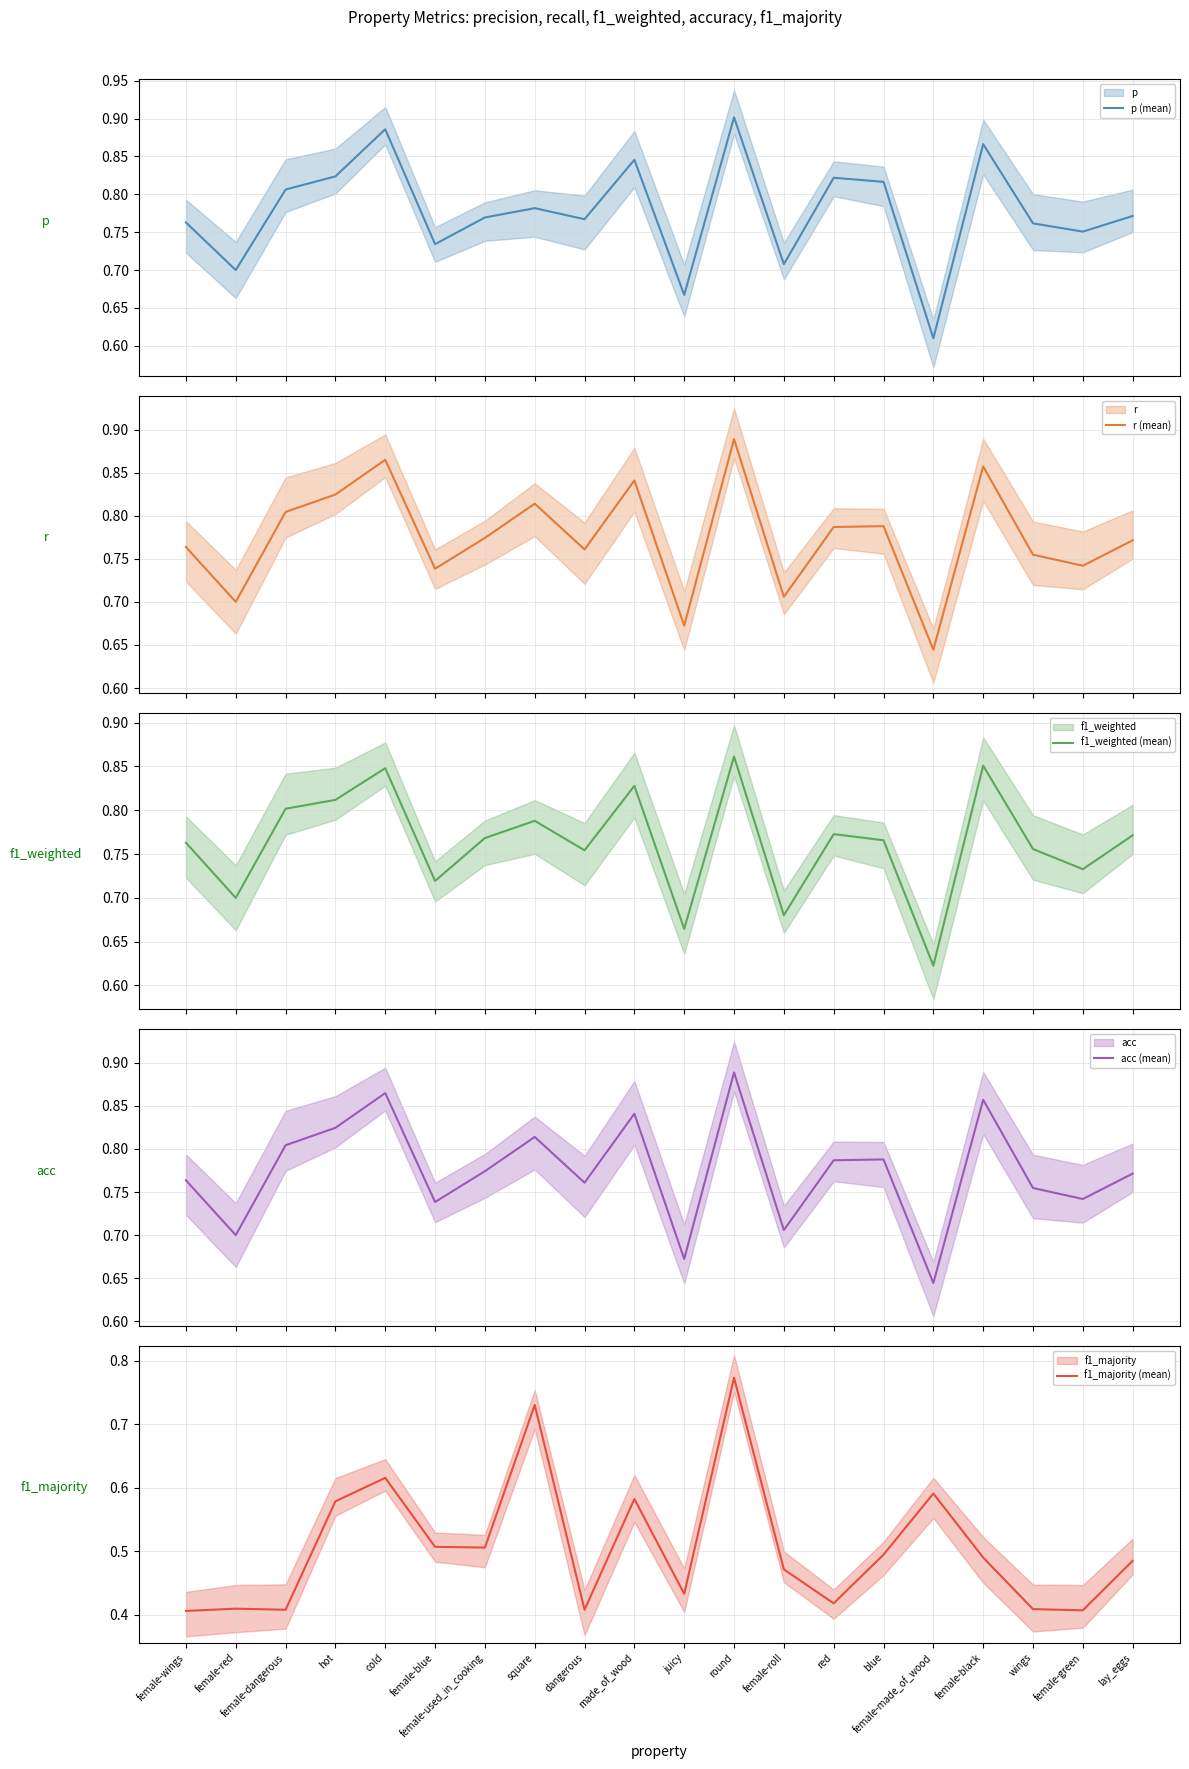

Which category has the lowest value across all series?

female-wings